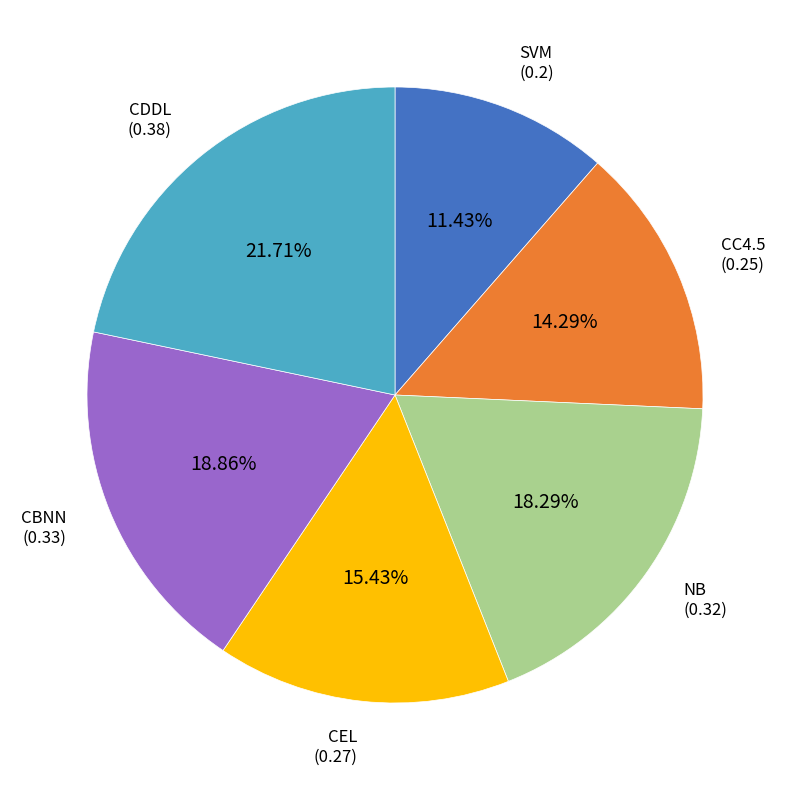

How many slices are in this pie chart?

6